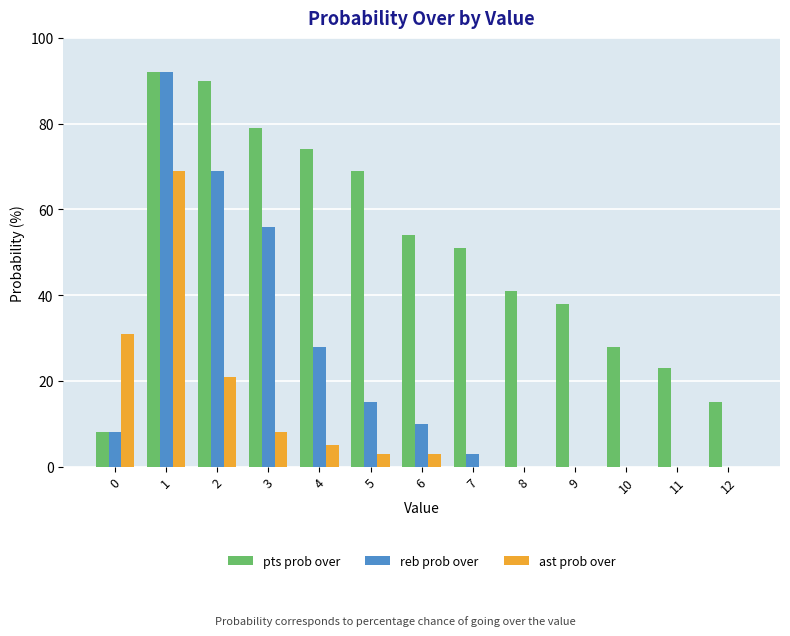

Are the bars horizontal?

No